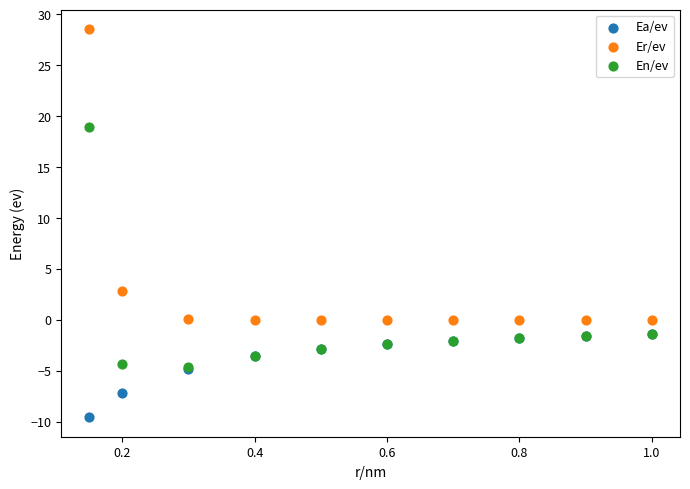

In the En/ev series, what Y value is closest to 7?

-1.4